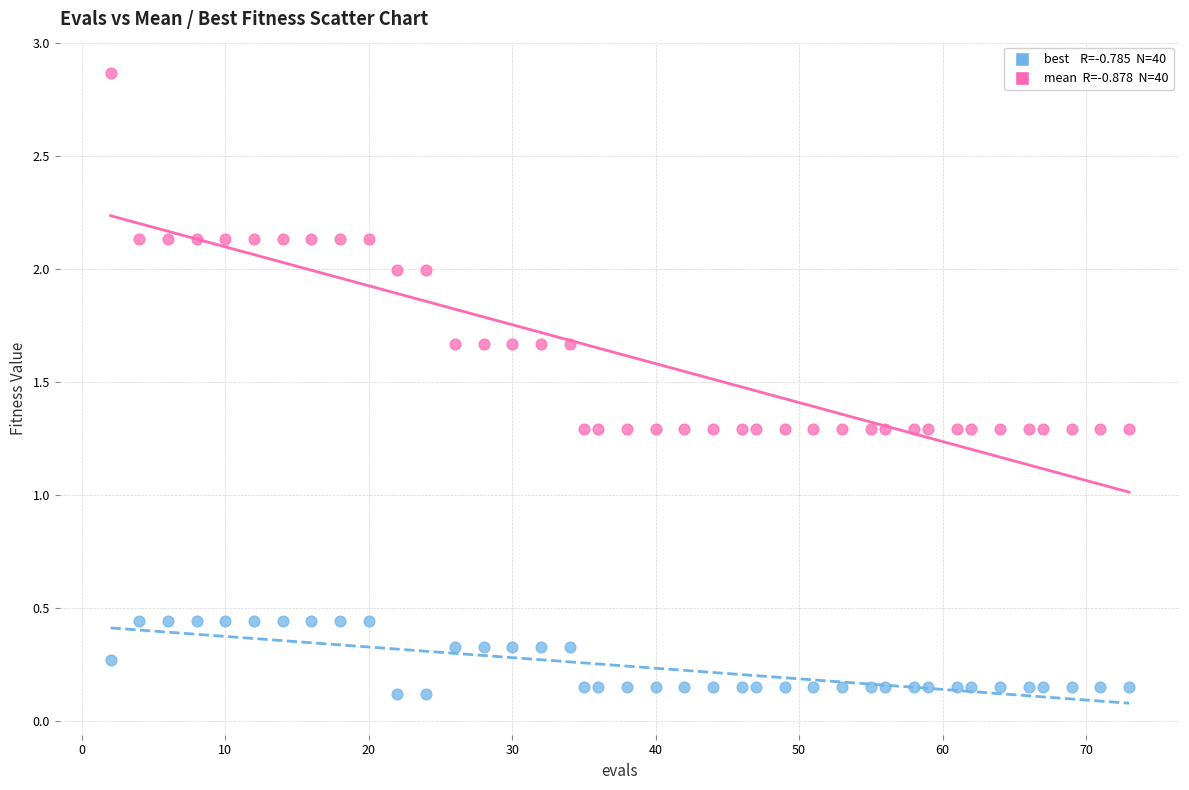

Across all data points, what is the range of Y values (max minus min)?

2.7